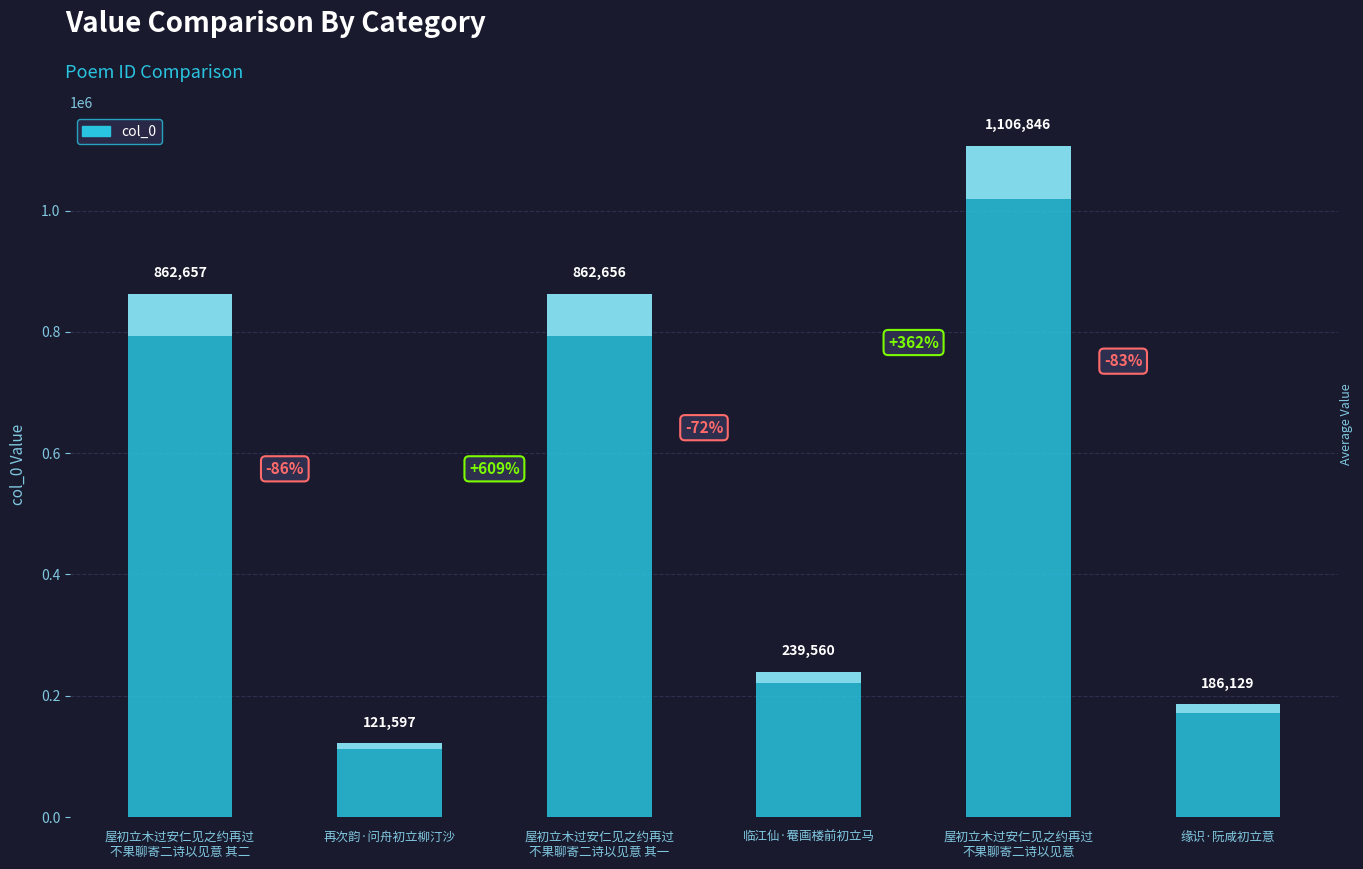

What is the value of the 1st bar from the left?

862657